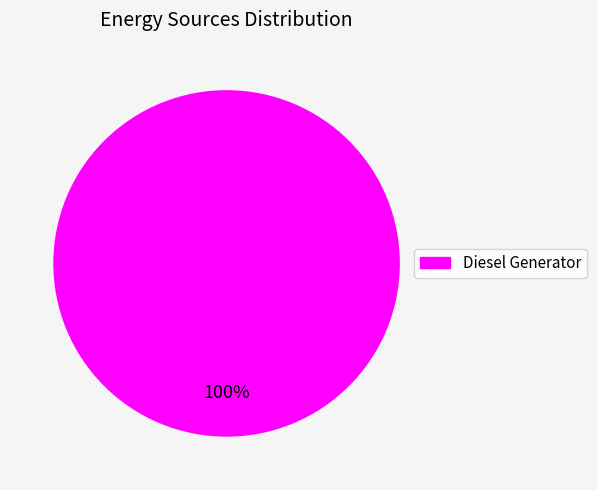

Is it true that Diesel Generator is 100% of the pie?

True